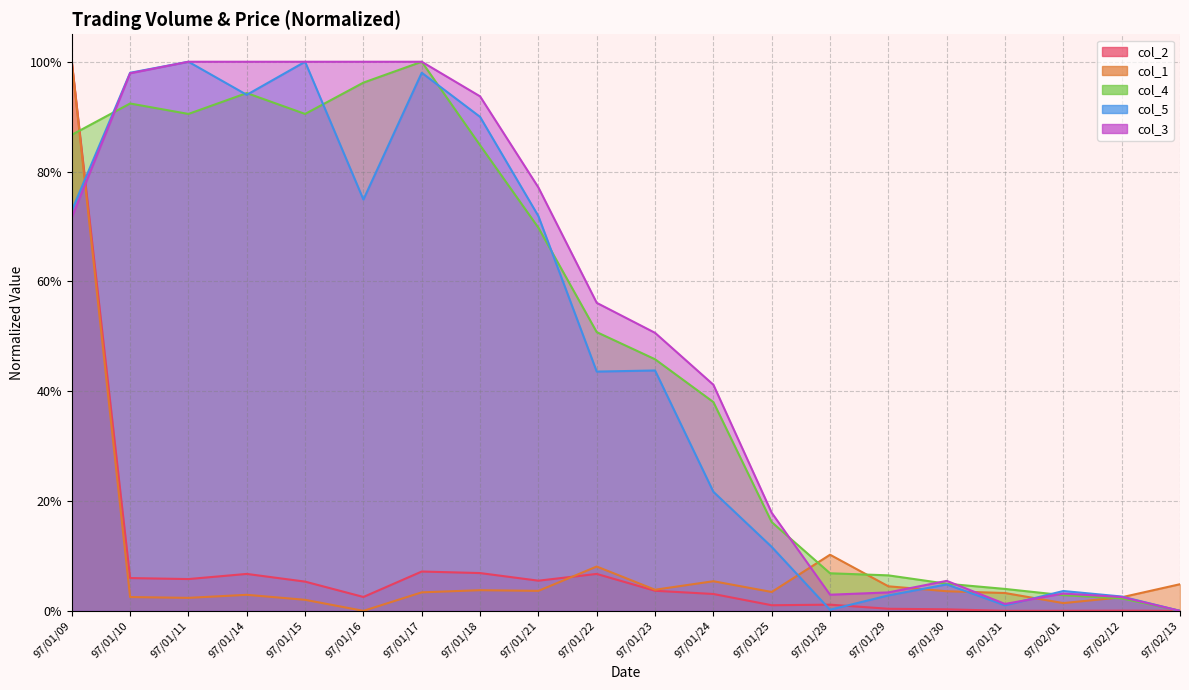

How many values in the col_5 series exceed 43?

11